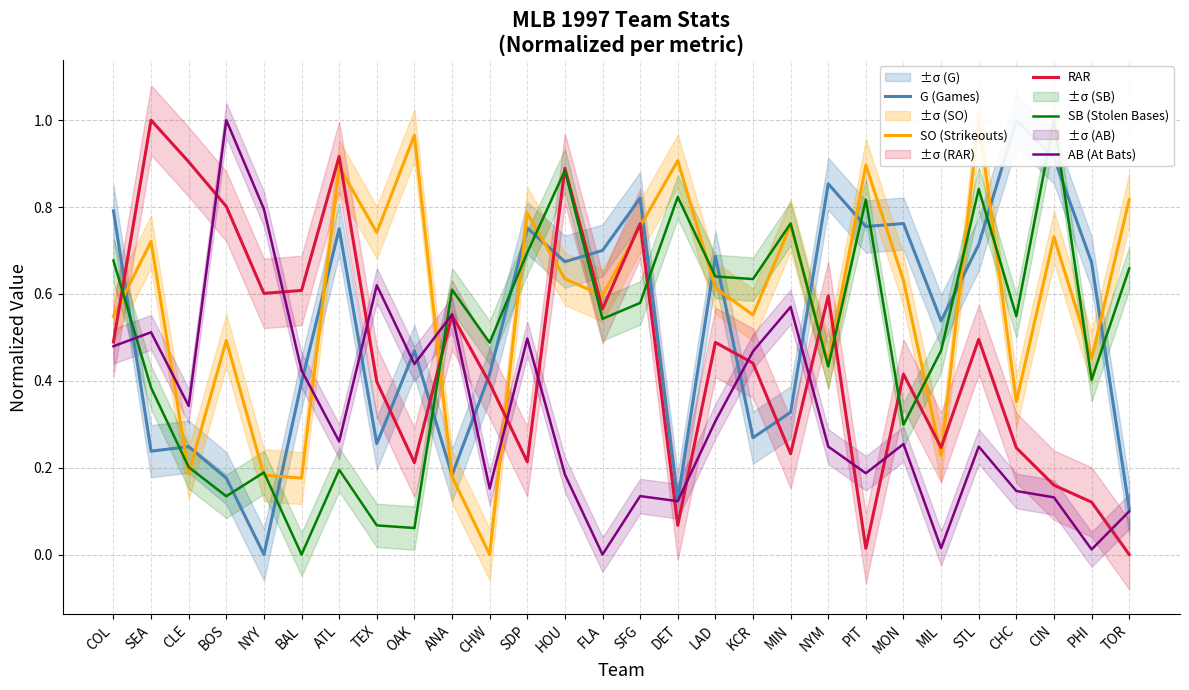

What position from the left is CLE?

3